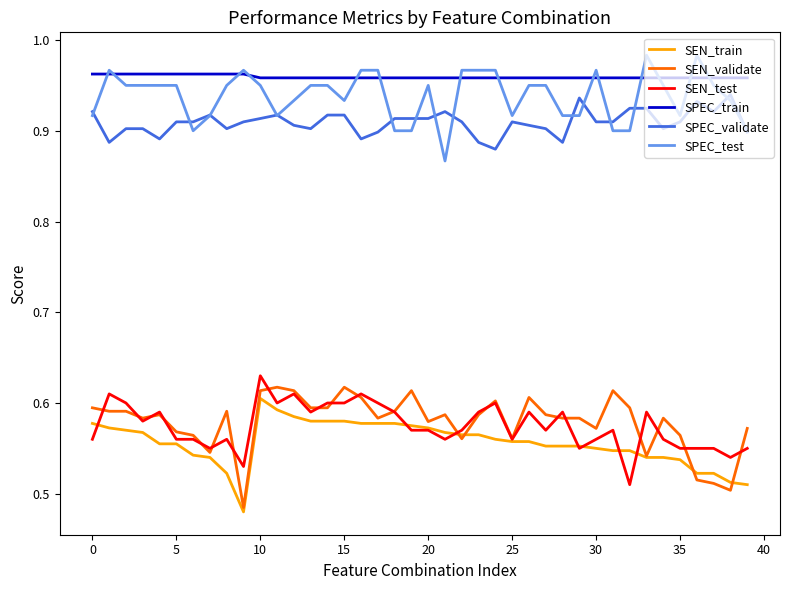

True or false: SEN_validate and SPEC_test cross at least once.

False